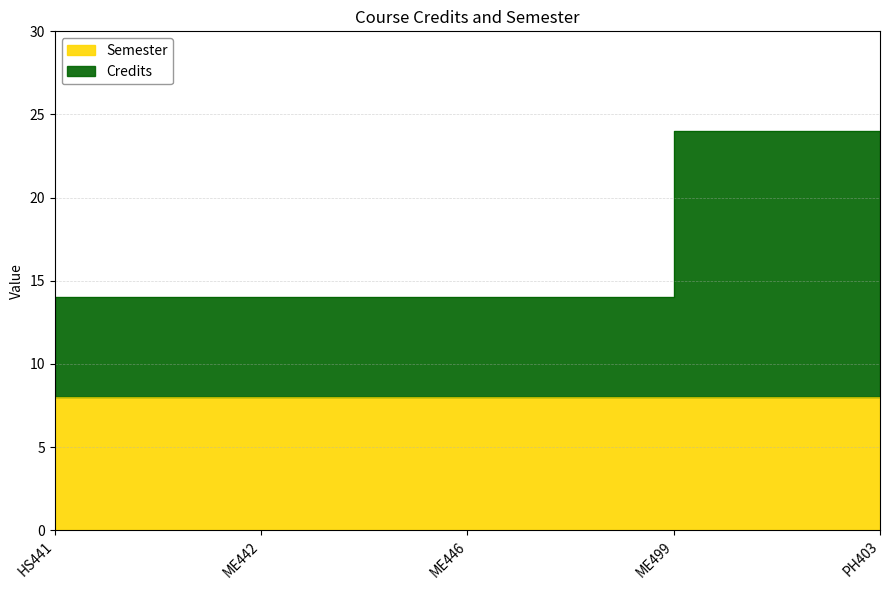

What is the value of the 3rd point from the left?

14